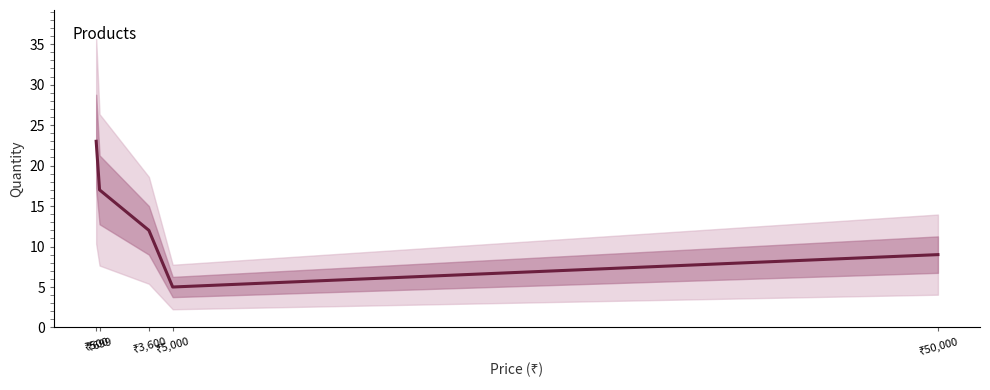

Is it true that the value at ₹500 is 23?

True